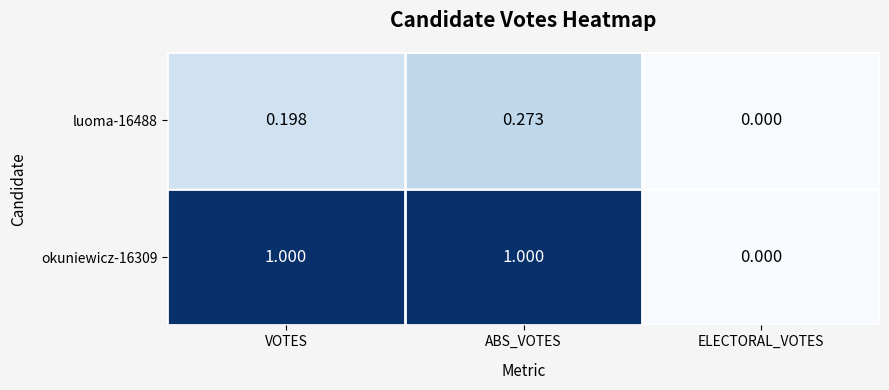

Rank the series by their average value, from highest to lowest.

okuniewicz-16309, luoma-16488